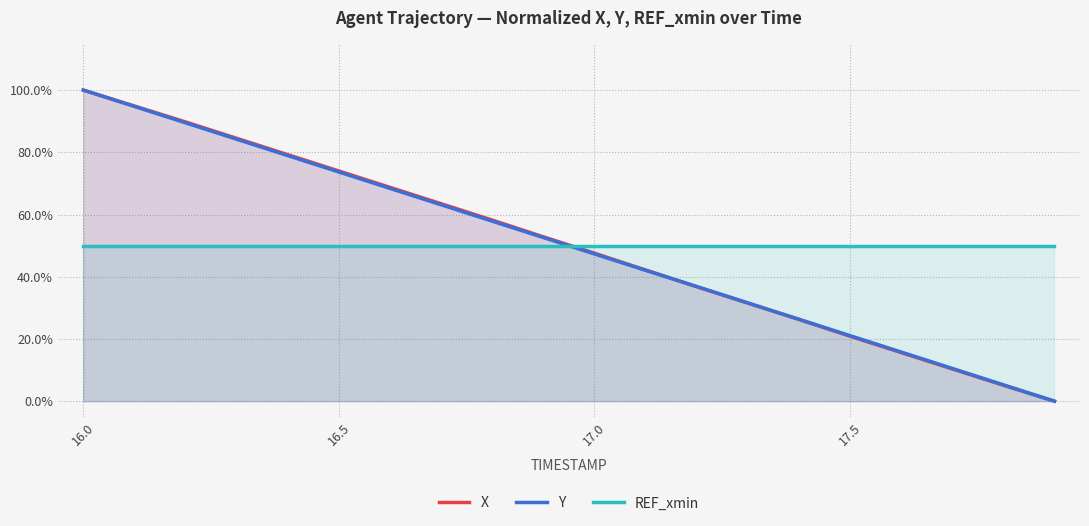

True or false: REF_xmin has more than 2 interior local peaks.

False